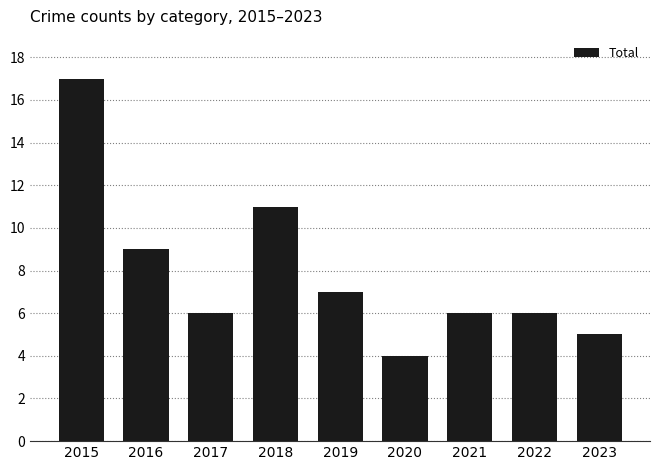

Count the number of categories in the chart.

9